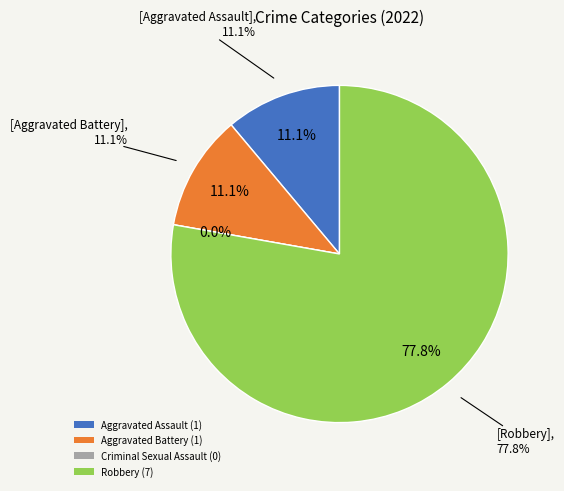

How much of the chart is everything except Aggravated Battery?

88.9%